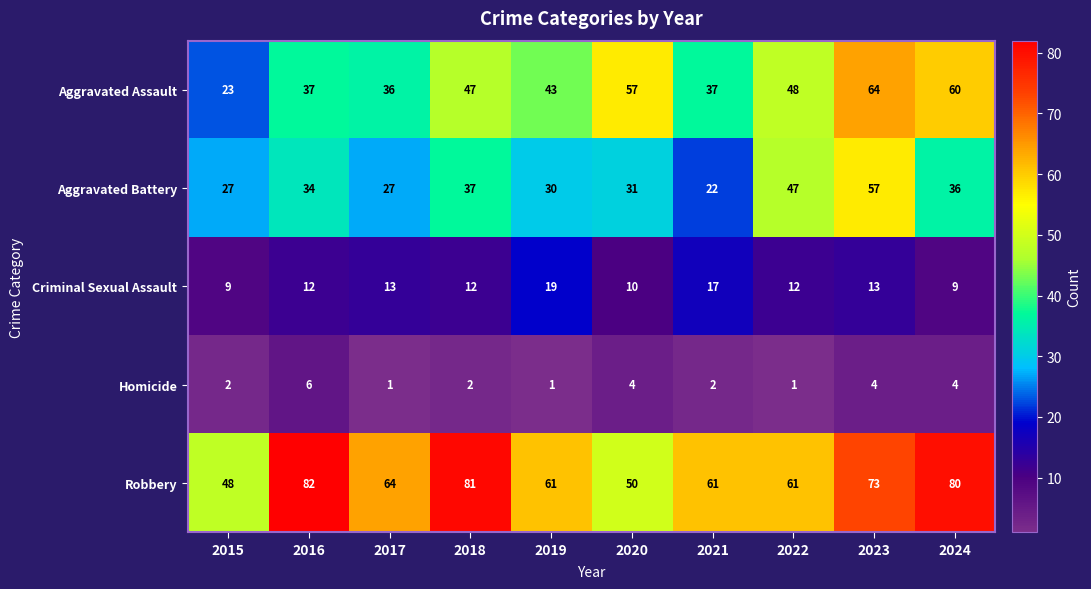

Rank the series at 2021 from lowest to highest value.

Homicide, Criminal Sexual Assault, Aggravated Battery, Aggravated Assault, Robbery